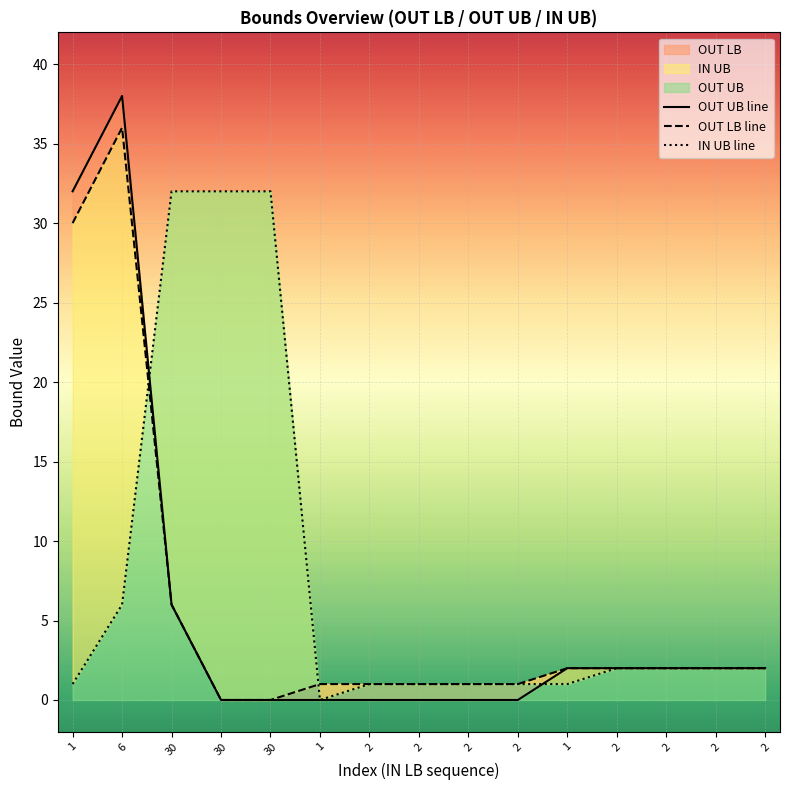

Count the number of categories in the chart.

15